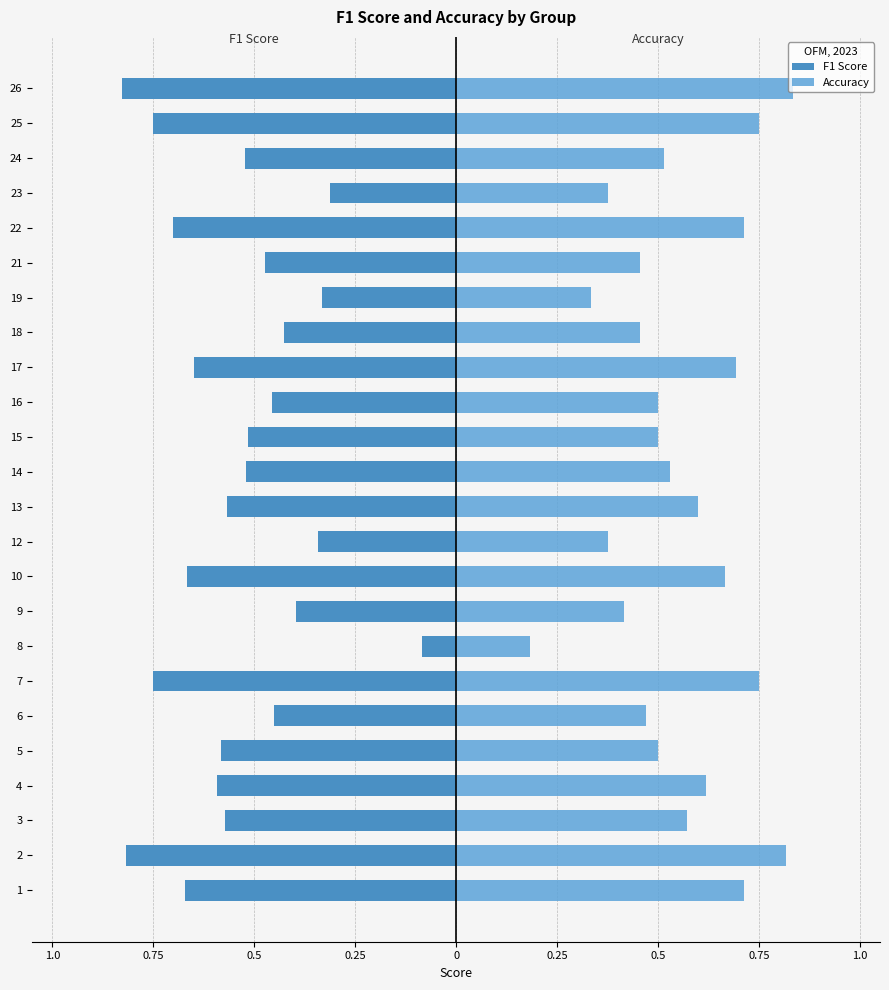

The value of Accuracy at 14 is 0.3. True or false?

False